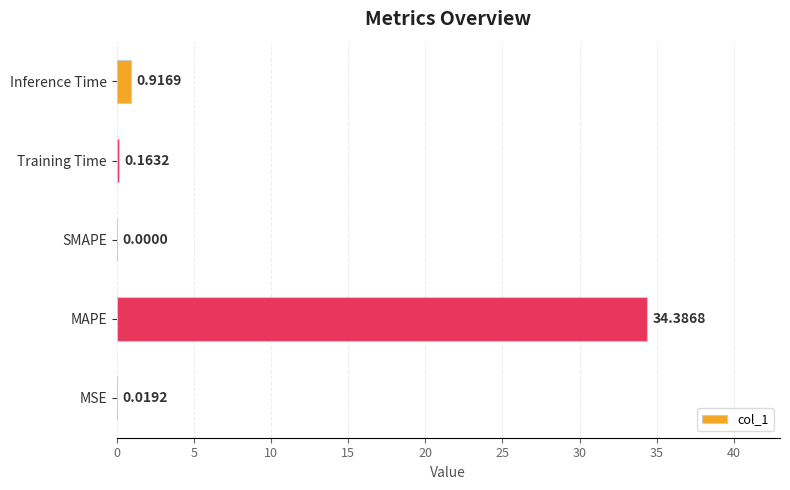

What is the maximum value shown in the chart?

34.4